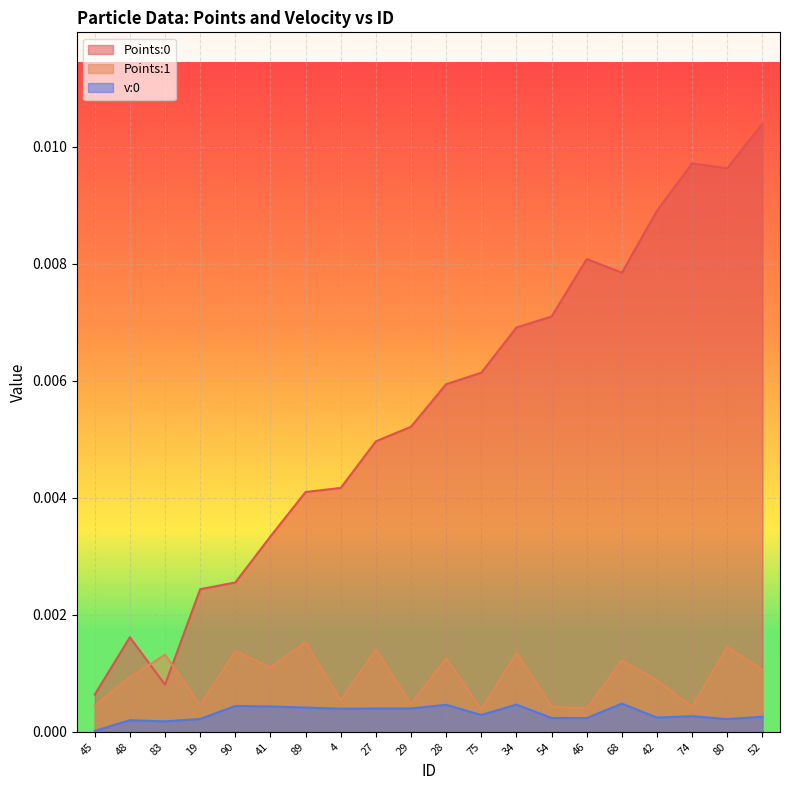

Which series changed the most between 89 and 75?

Points:0